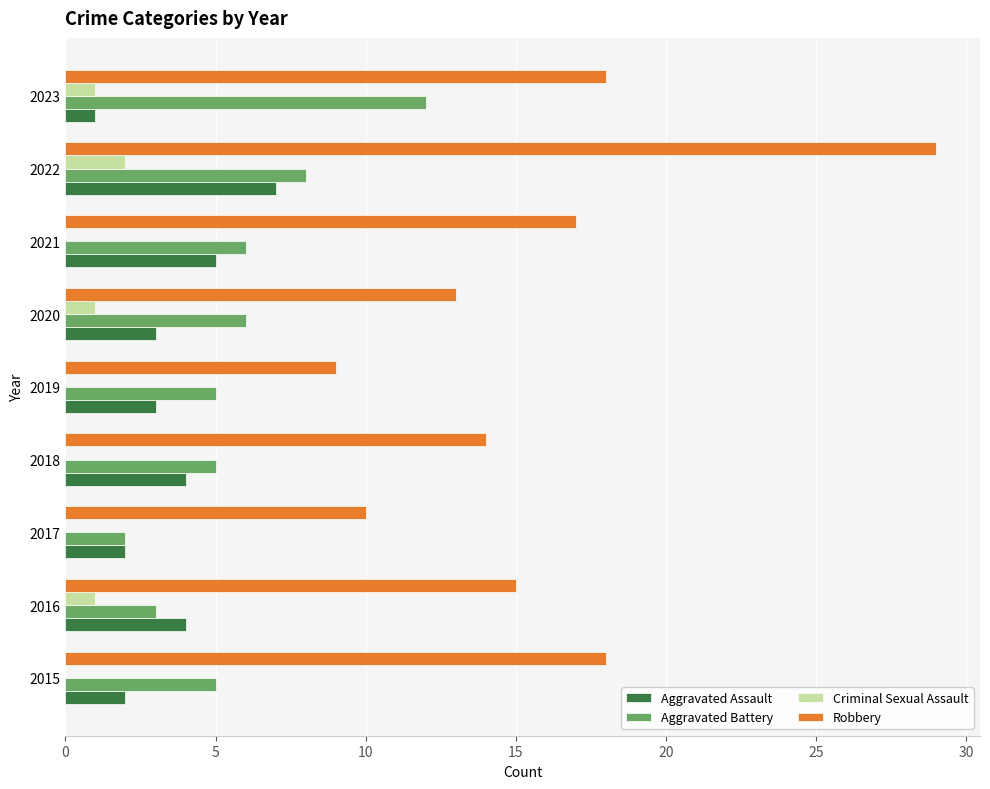

What are all the series names shown in the legend?

Aggravated Assault, Aggravated Battery, Criminal Sexual Assault, Robbery